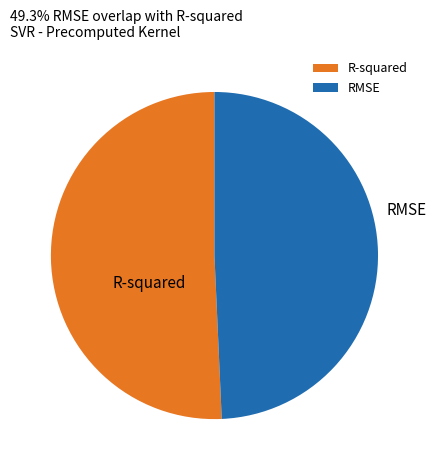

Is it true that RMSE is 49% of the pie?

True